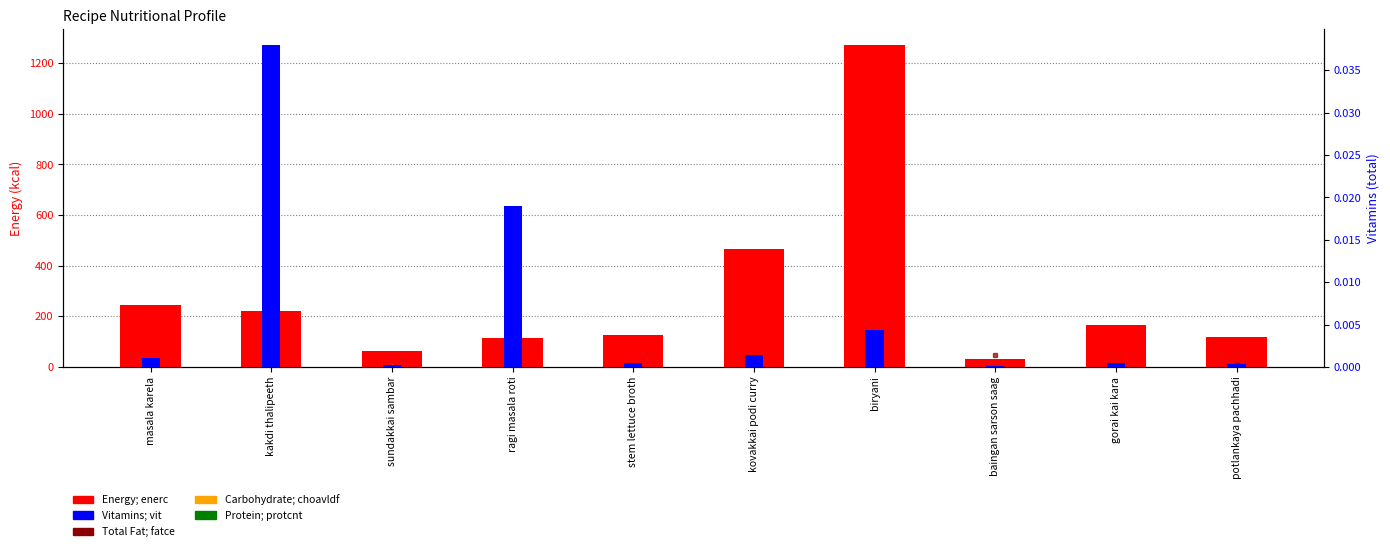

Is the value of Energy; enerc at biryani greater than the value of Vitamins; vit at baingan sarson saag?

Yes